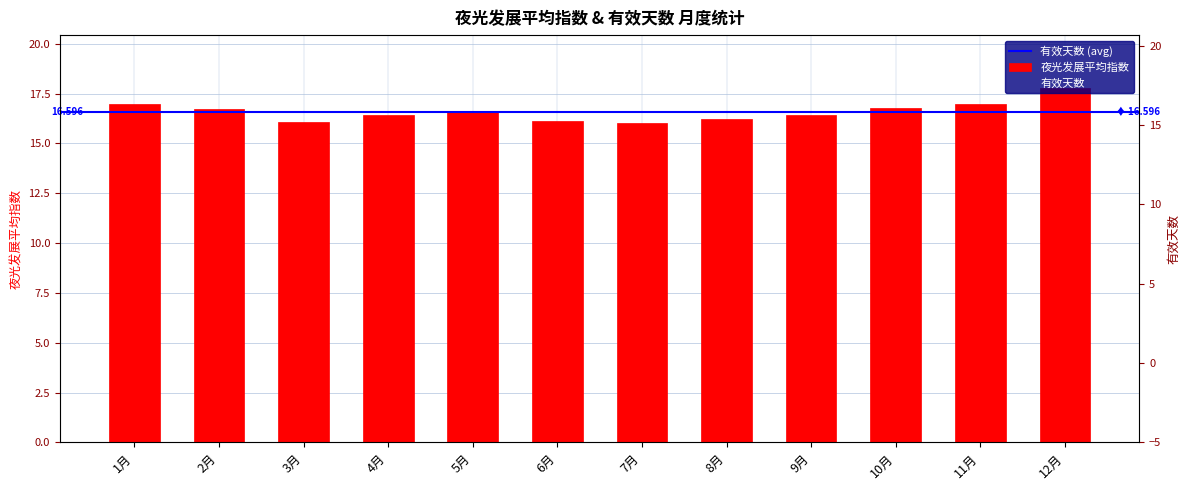

At which category does the chart reach its peak across all series?

12月